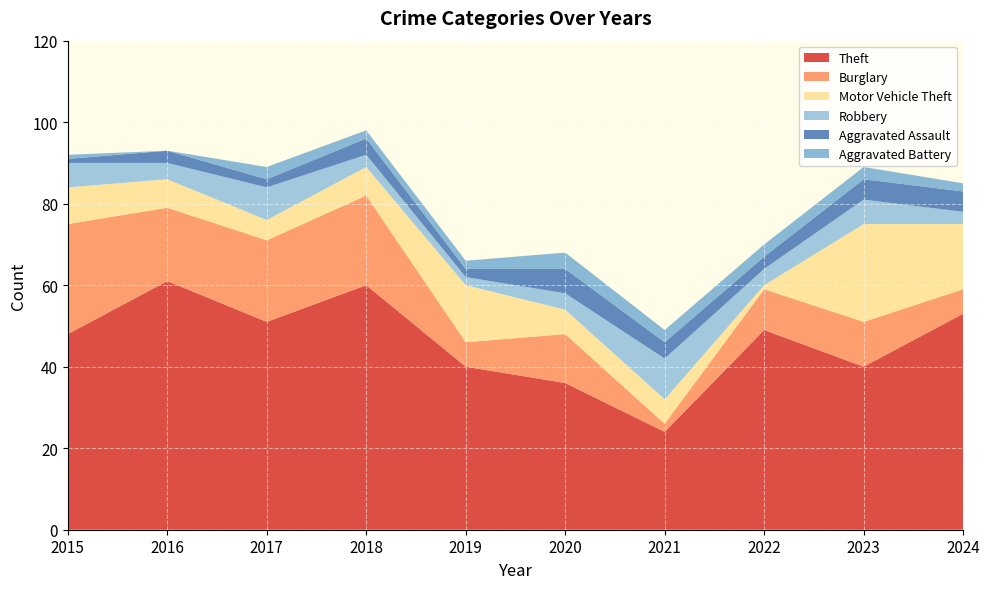

Reading left to right, transcribe all the data shown in this chart.

Theft: 48	61	51	60	40	36	24	49	40	53
Burglary: 27	18	20	22	6	12	2	10	11	6
Motor Vehicle Theft: 9	7	5	7	14	6	6	1	24	16
Robbery: 6	4	8	3	2	4	10	4	6	3
Aggravated Assault: 1	3	2	4	2	6	4	3	5	5
Aggravated Battery: 1	0	3	2	2	4	3	3	3	2